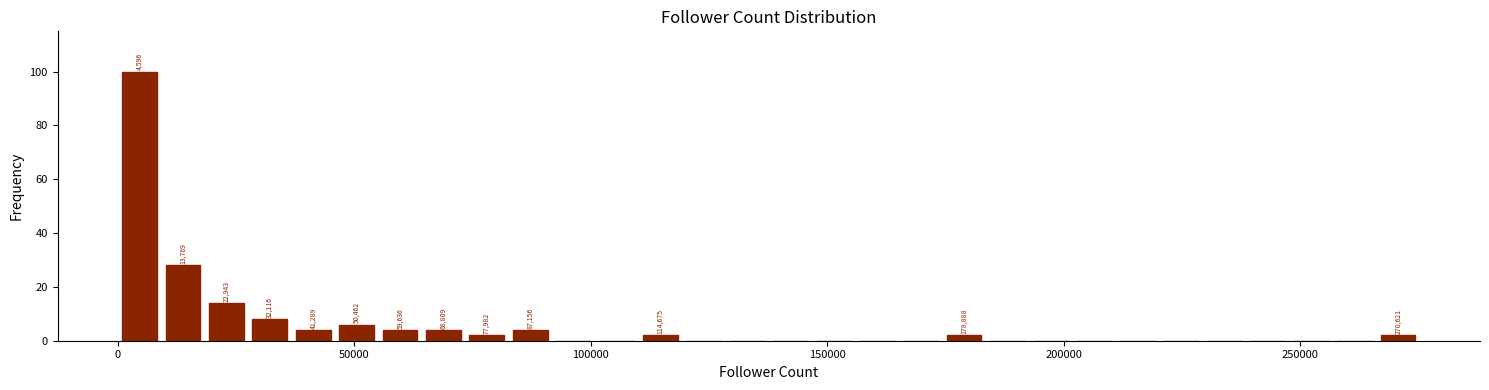

Around what value on the x-axis is the tallest bar? Give the approximate position of its centre, as read against the axis.

5000